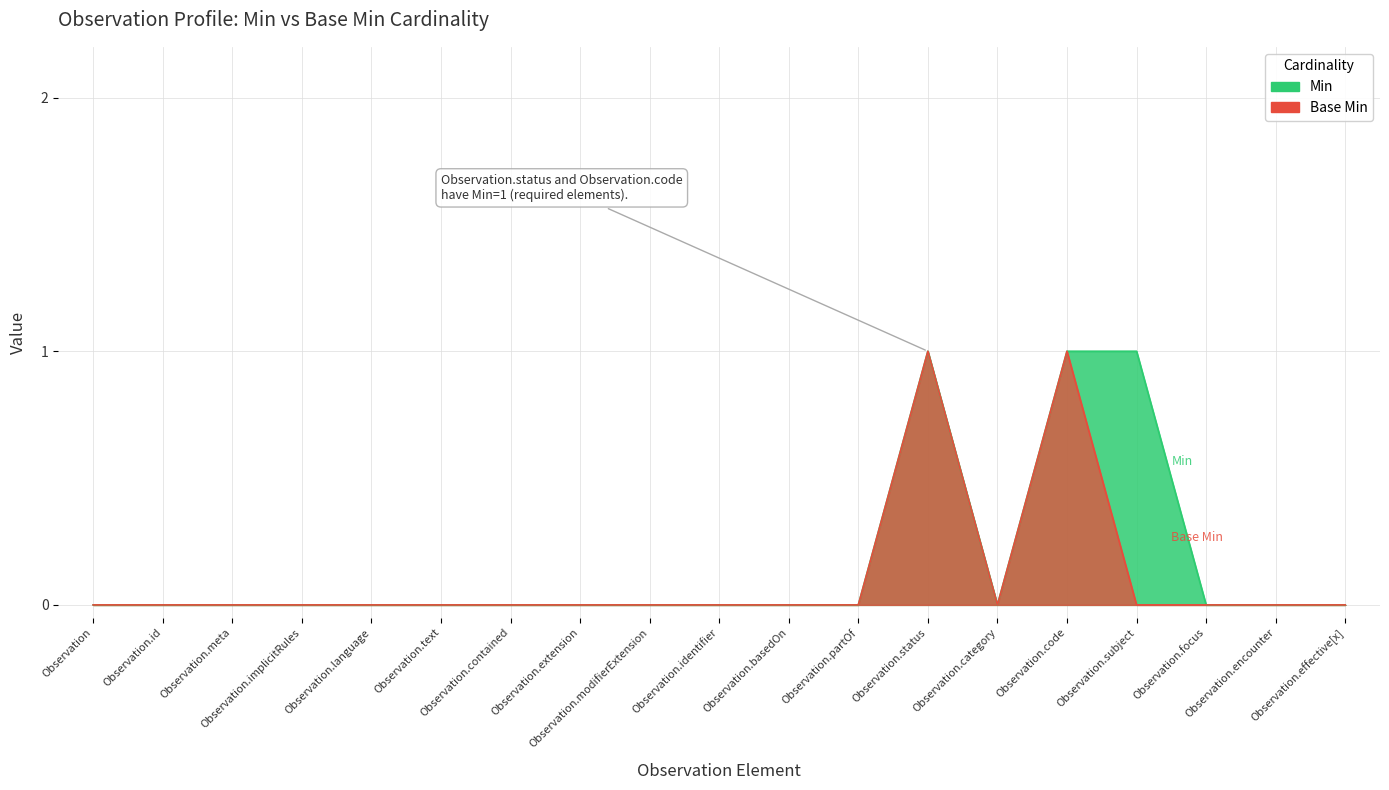

What are all the series names shown in the legend?

Min, Base Min